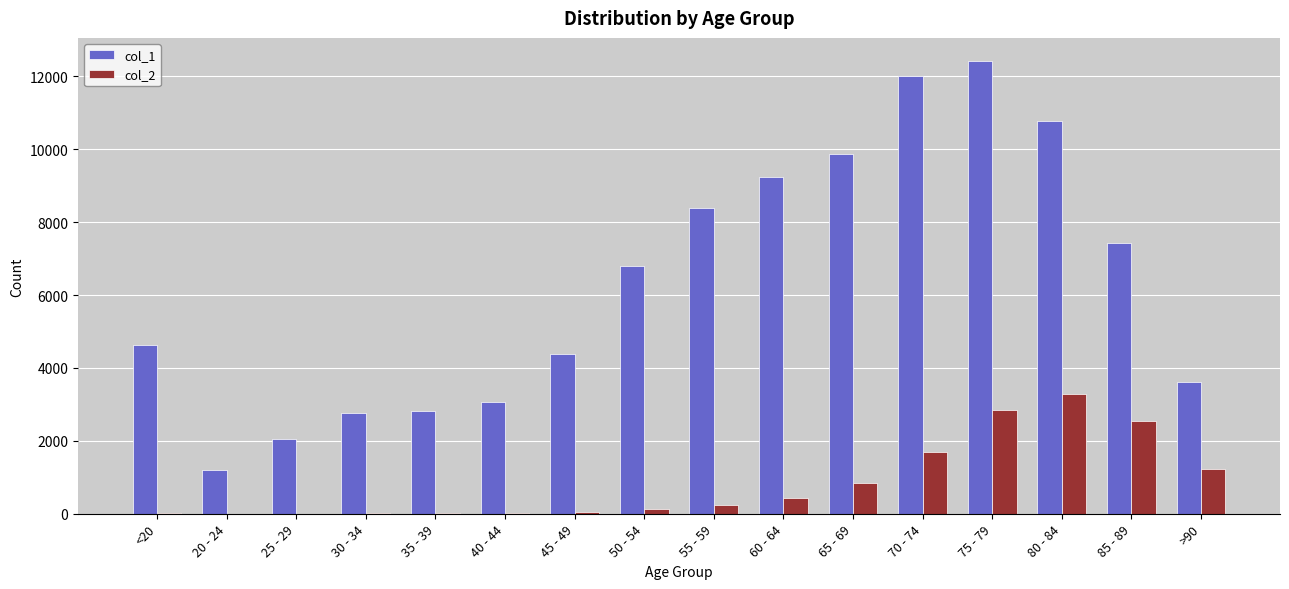

Are the bars horizontal?

No